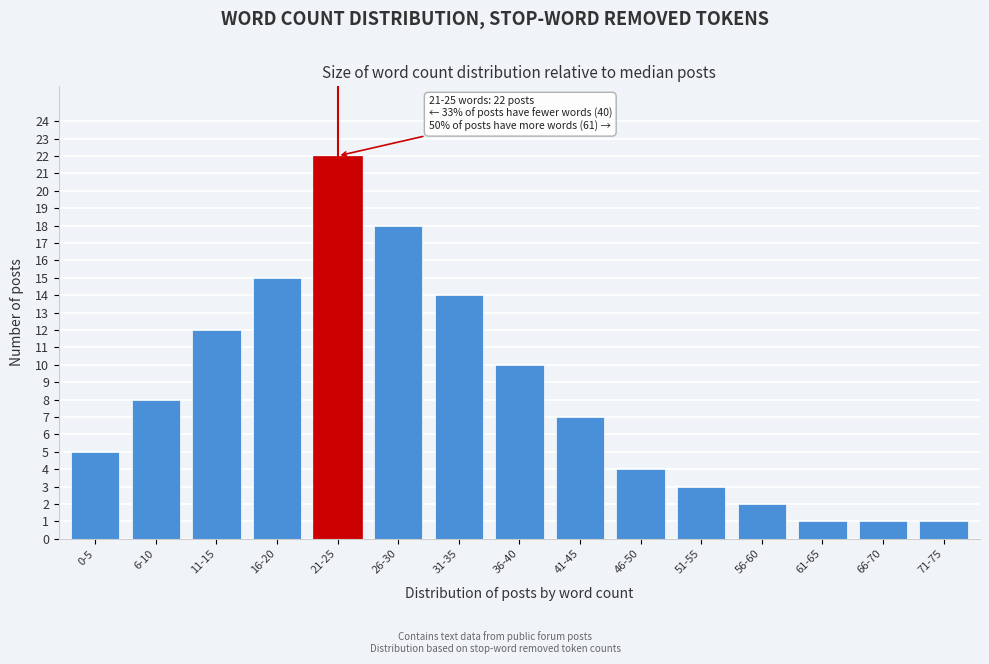

Reading right to left, transcribe all the data shown in this chart.

71-75=1	66-70=1	61-65=1	56-60=2	51-55=3	46-50=4	41-45=7	36-40=10	31-35=14	26-30=18	21-25=22	16-20=15	11-15=12	6-10=8	0-5=5